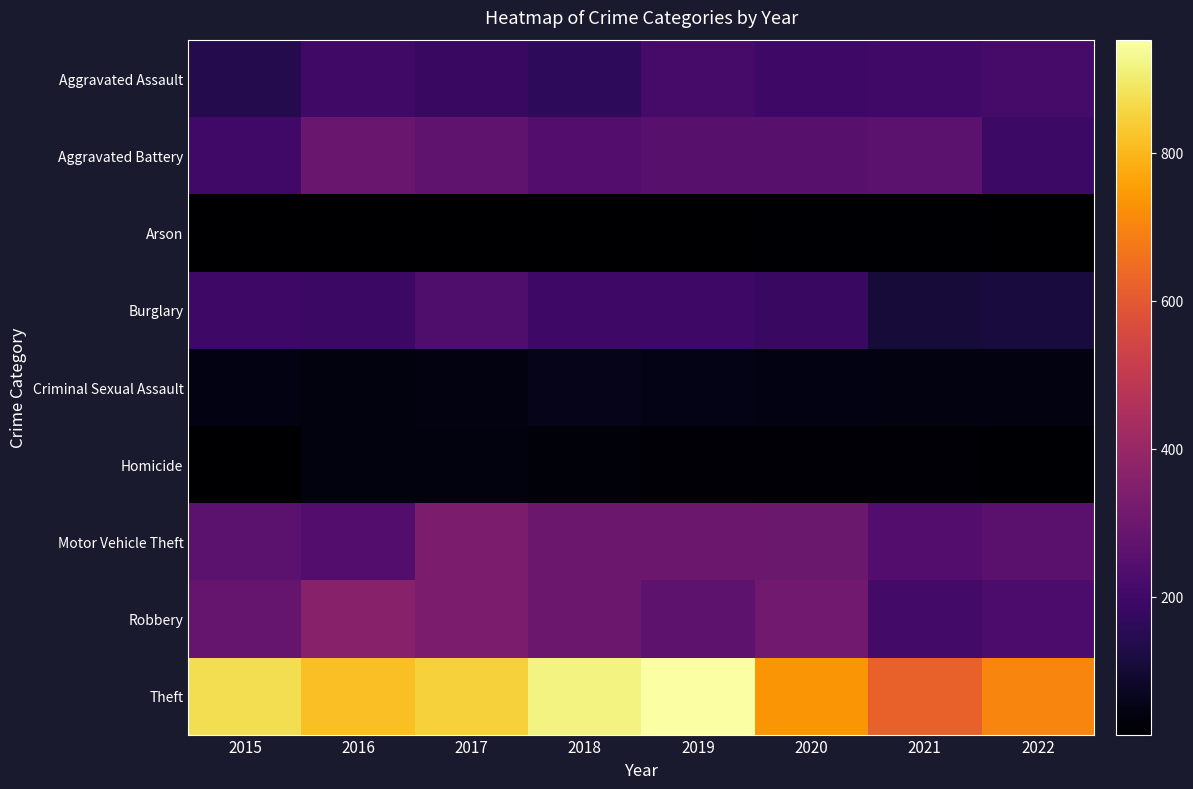

Reading right to left, transcribe all the data shown in this chart.

Aggravated Assault: 2022=214	2021=204	2020=194	2019=215	2018=163	2017=185	2016=198	2015=141
Aggravated Battery: 2022=191	2021=260	2020=256	2019=253	2018=245	2017=274	2016=290	2015=204
Arson: 2022=15	2021=21	2020=21	2019=14	2018=16	2017=14	2016=15	2015=14
Burglary: 2022=116	2021=106	2020=184	2019=195	2018=195	2017=232	2016=189	2015=195
Criminal Sexual Assault: 2022=43	2021=41	2020=45	2019=54	2018=56	2017=41	2016=37	2015=47
Homicide: 2022=21	2021=27	2020=27	2019=25	2018=32	2017=37	2016=38	2015=17
Motor Vehicle Theft: 2022=258	2021=244	2020=296	2019=298	2018=297	2017=334	2016=244	2015=263
Robbery: 2022=225	2021=205	2020=308	2019=267	2018=300	2017=335	2016=360	2015=285
Theft: 2022=702	2021=622	2020=735	2019=953	2018=918	2017=848	2016=814	2015=873